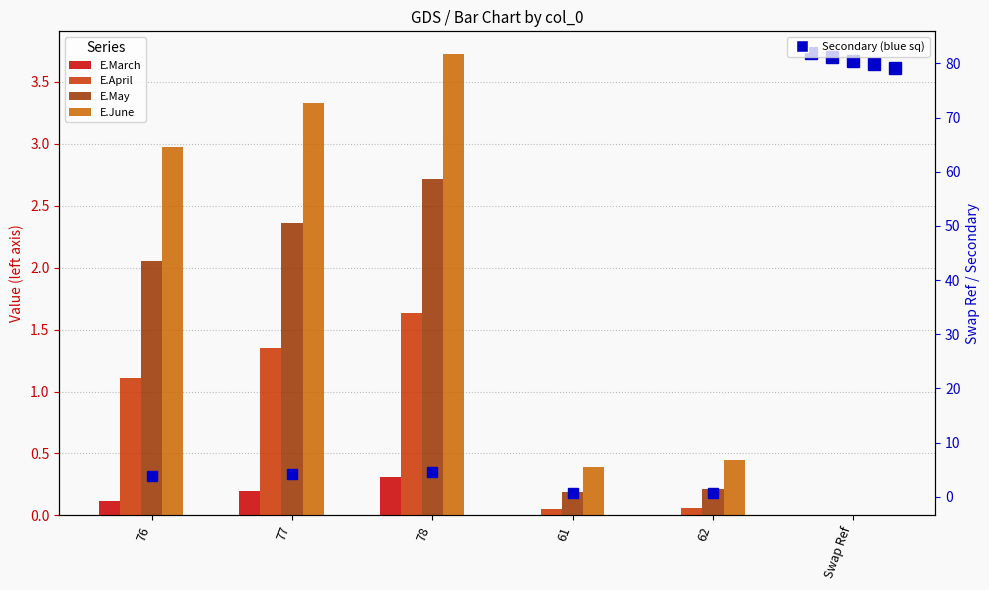

What is the greatest value displayed?

3.7